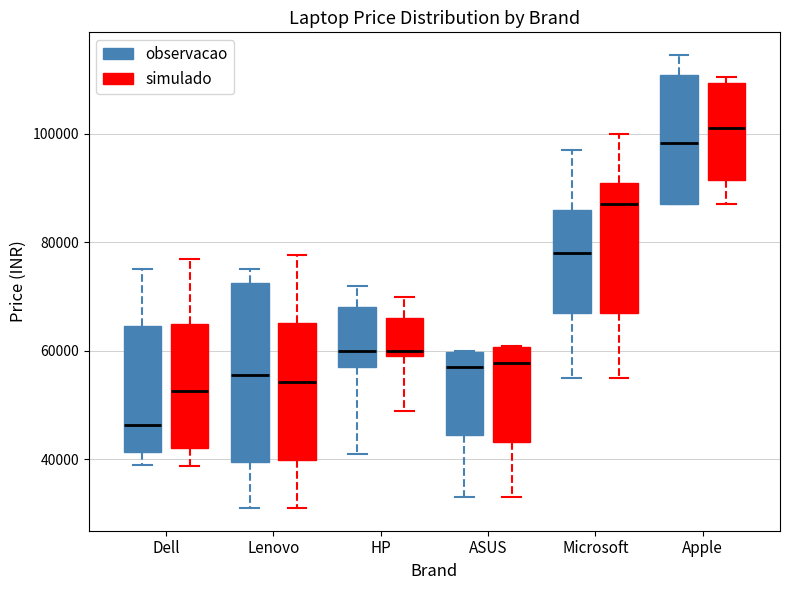

Which box's median line is the highest?

Apple (simulado)